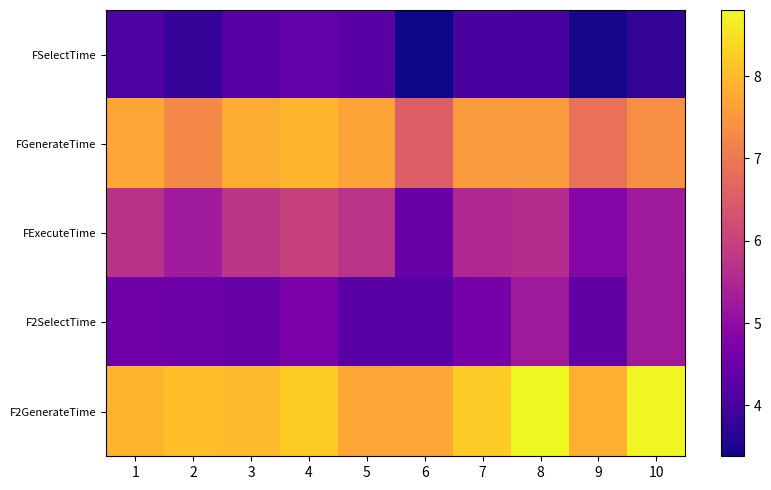

At how many categories does at least one series exceed 4?

10